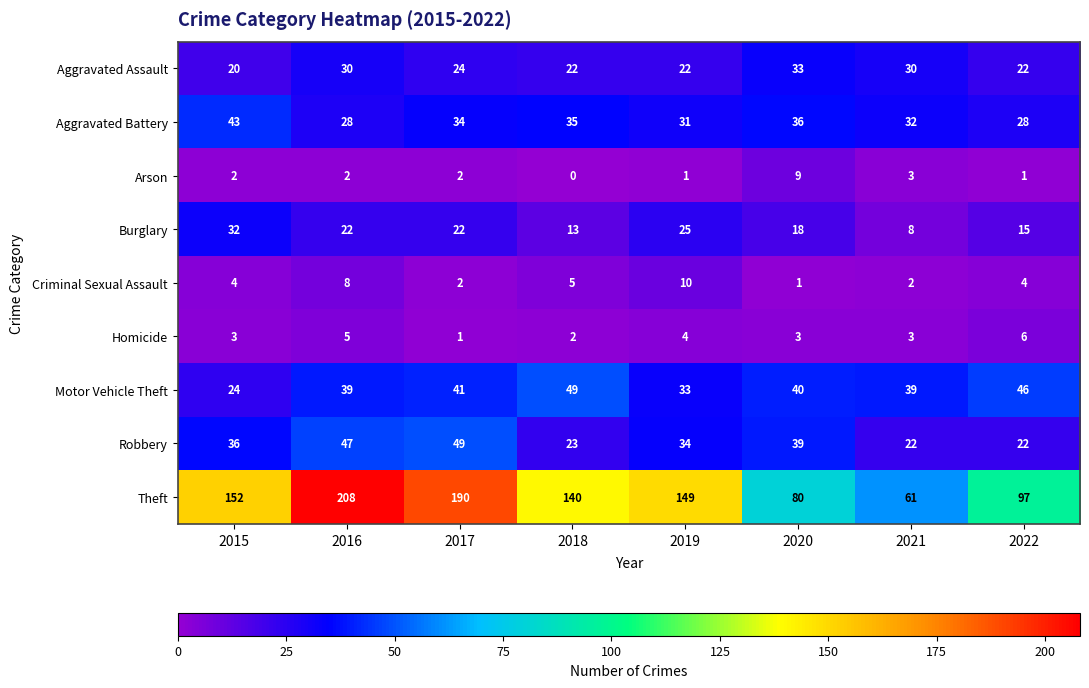

Which category has the highest value across all series?

2016